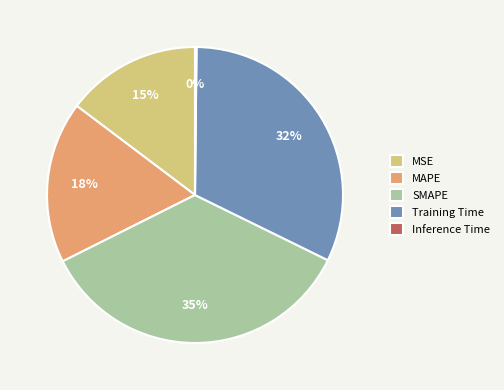

To the nearest percent, what is the combined percentage of MAPE and Training Time?

50%